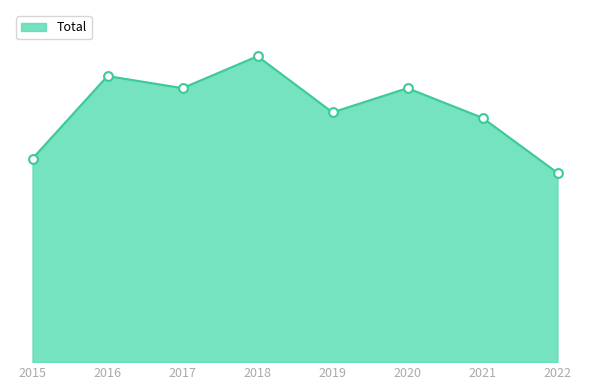

Approximately how many times larger is the value at 2017 compared to 2021?

1.1